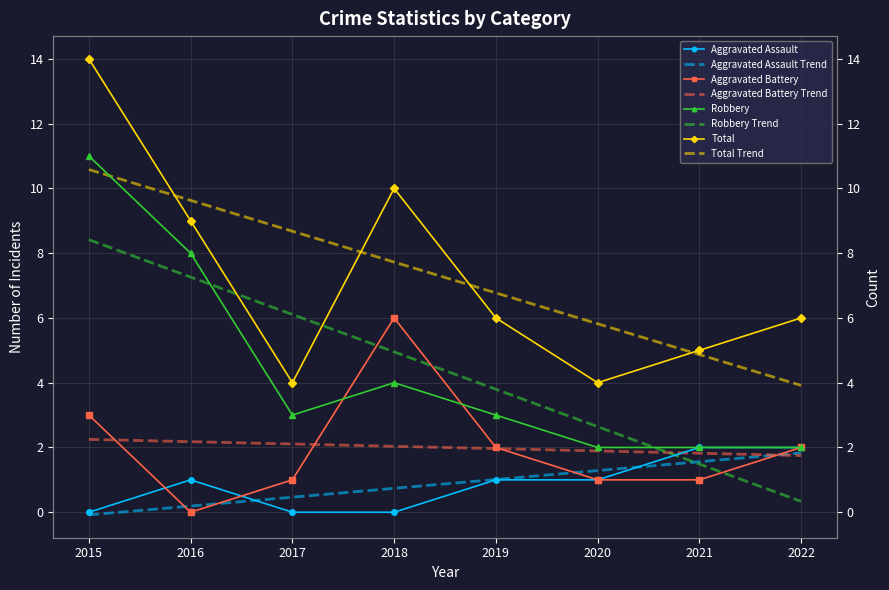

Where is the first local maximum for Robbery?

2018